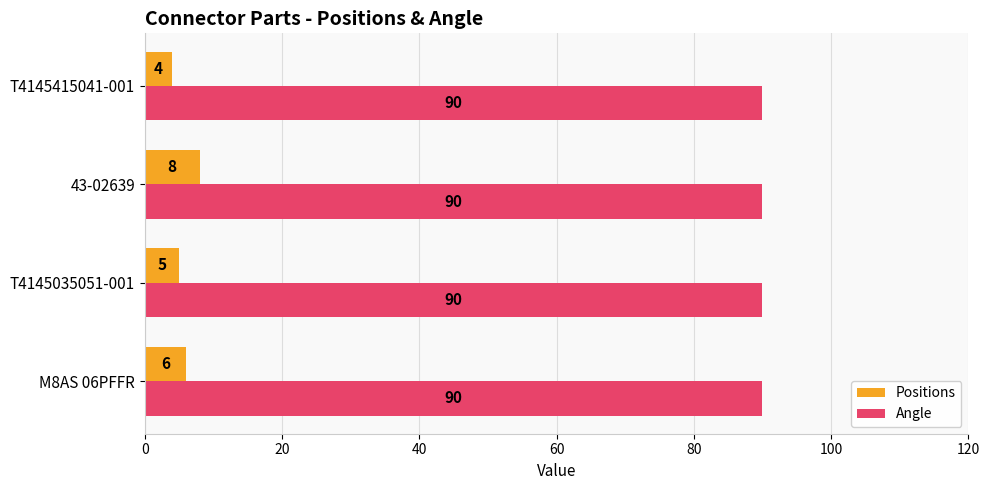

Which series has the largest range (max minus min)?

Positions